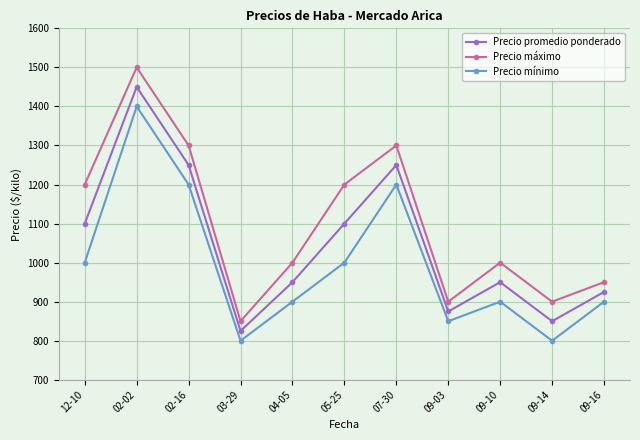

The value of Precio promedio ponderado at 03-29 is 233. True or false?

False